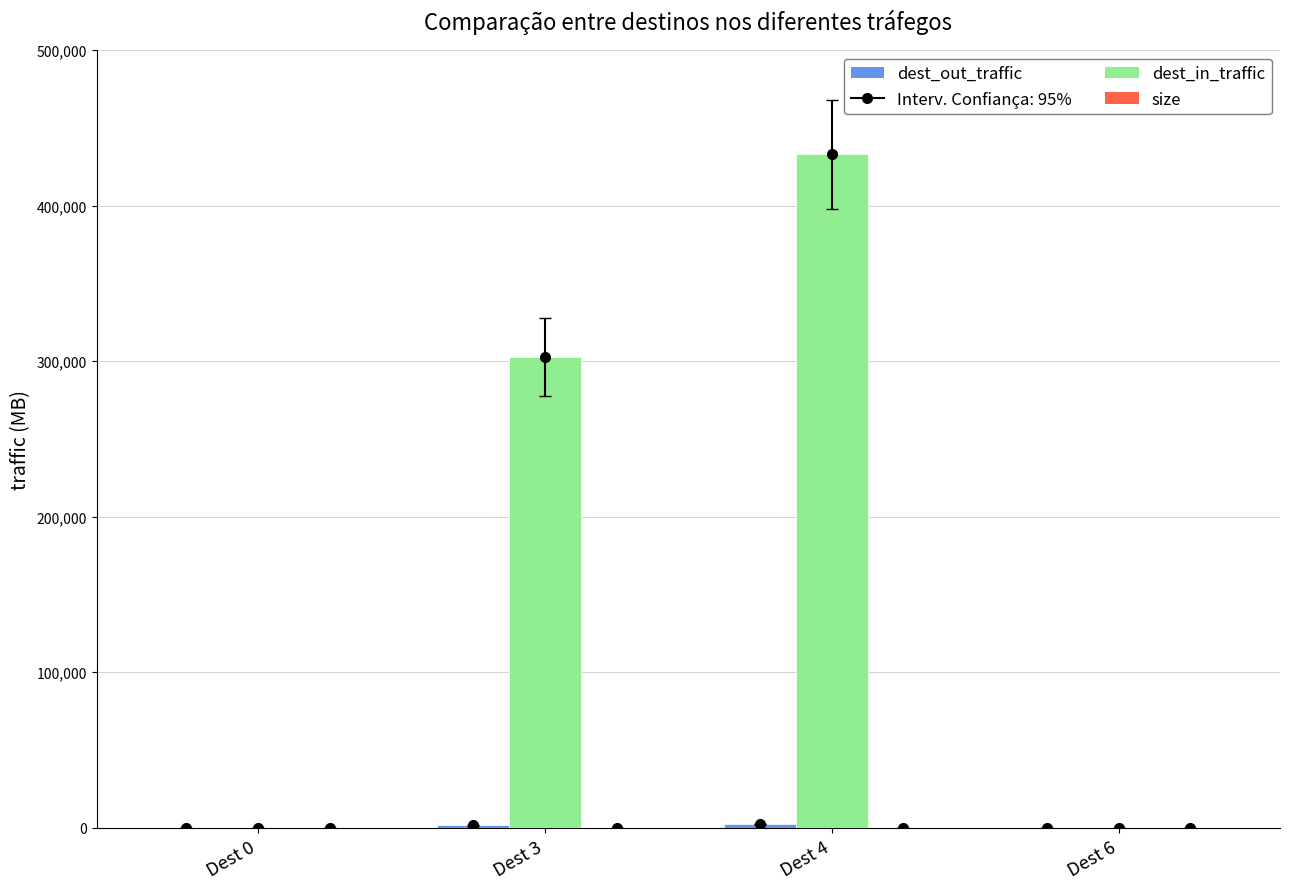

What is the difference between the highest and lowest values at Dest 6?

91.1